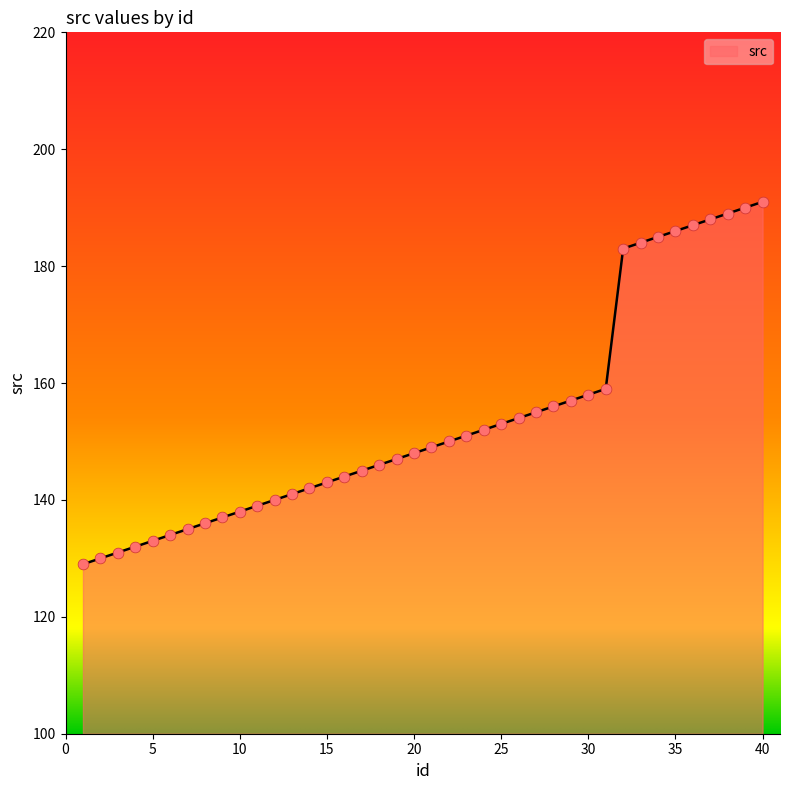

What is the greatest value displayed?

191